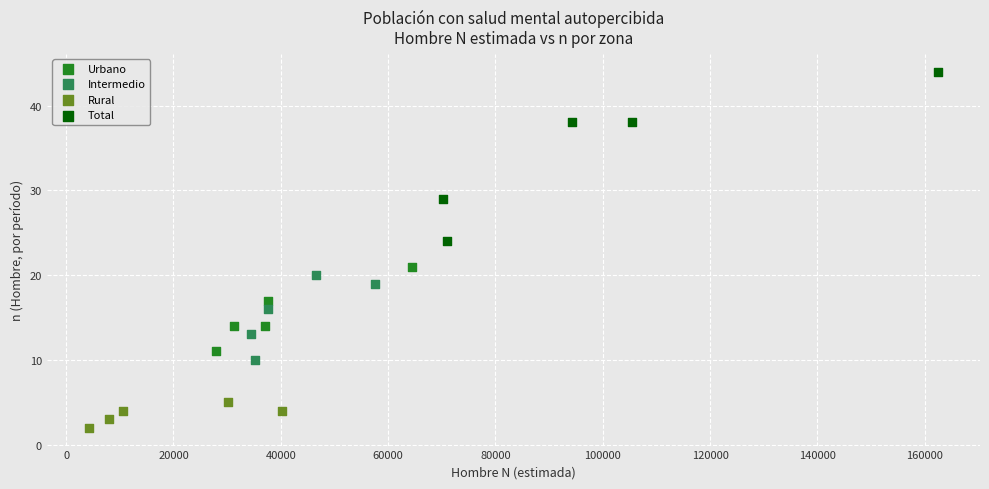

Which series has the largest Y range (max minus min)?

Total